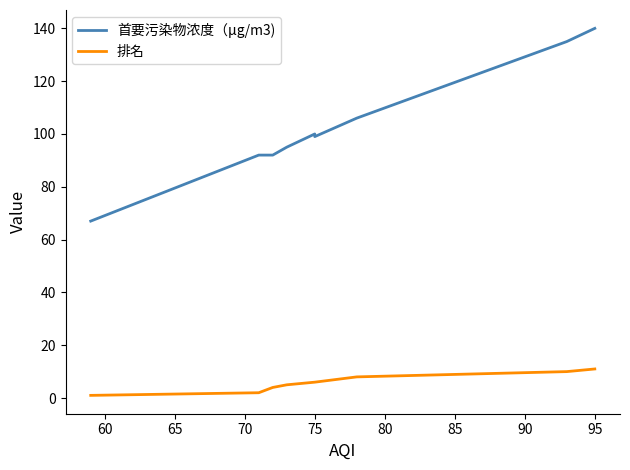

True or false: 首要污染物浓度（μg/m3) and 排名 cross at least once.

False